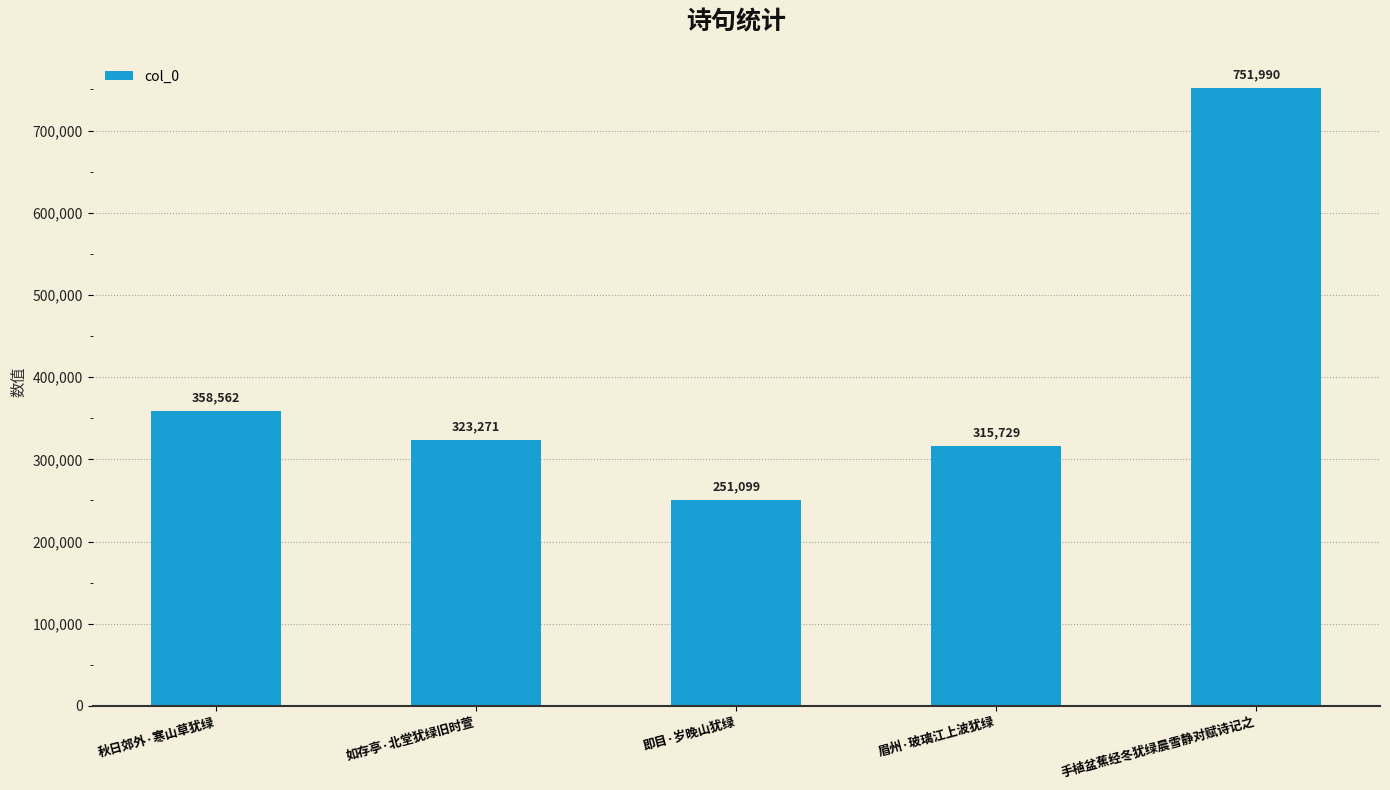

Approximately how many times larger is the value at 即目·岁晚山犹绿 compared to 秋日郊外·寒山草犹绿?

0.7